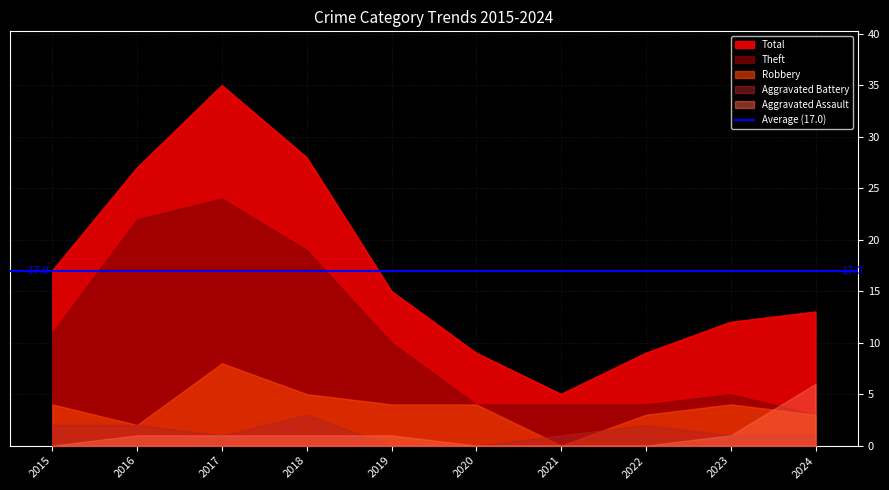

Which series has the largest total across all categories?

Total